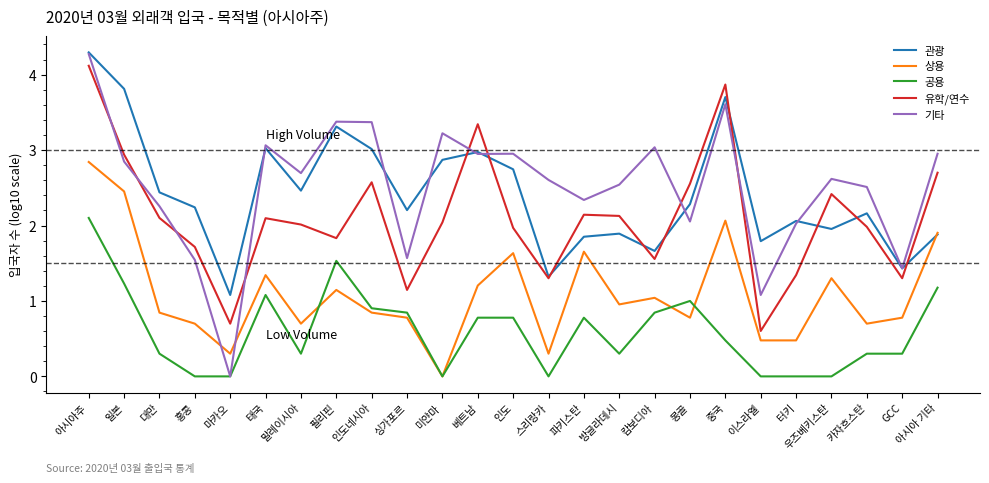

Rank the series at 태국 from lowest to highest value.

공용, 상용, 유학/연수, 관광, 기타